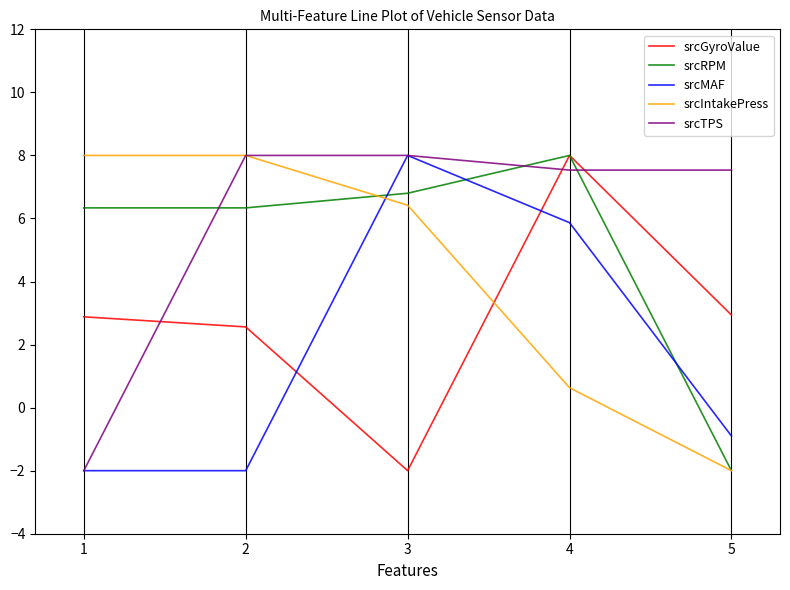

True or false: srcTPS and srcRPM intersect in this chart.

True